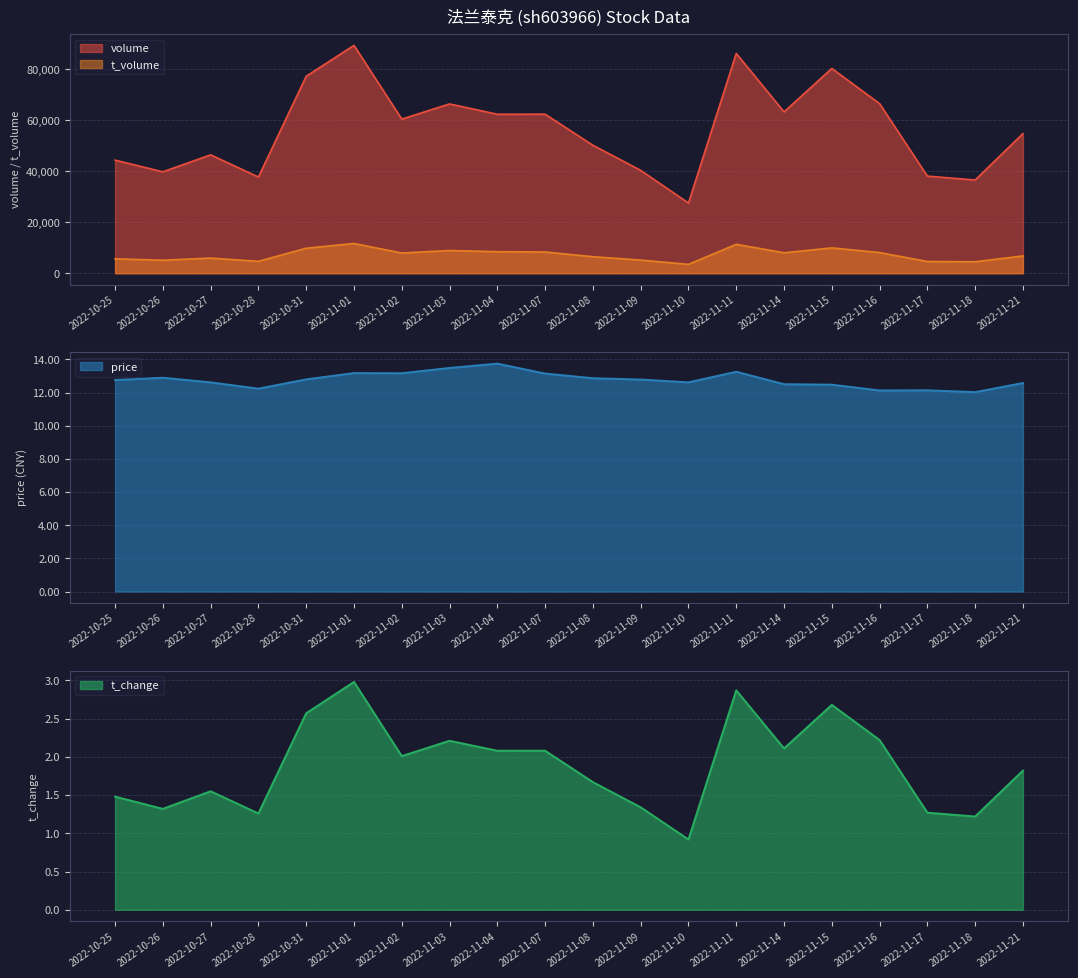

The value of volume at 2022-10-27 is 46445.0. True or false?

True